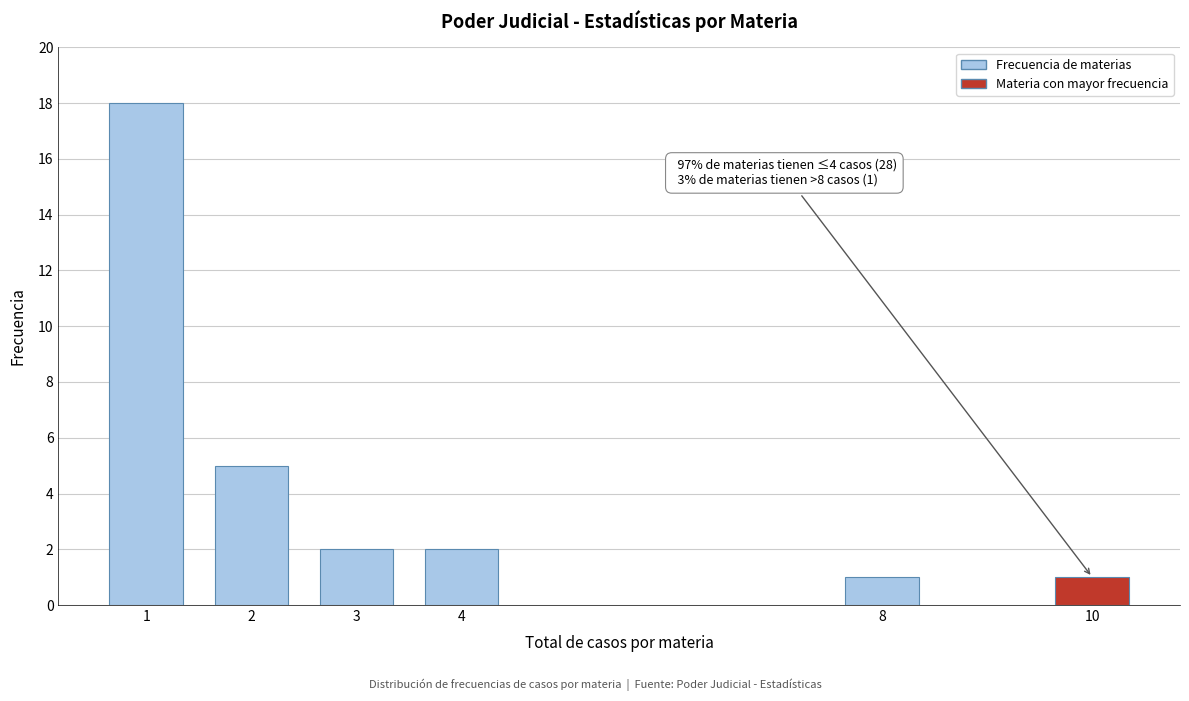

Reading left to right, transcribe all the data shown in this chart.

18	5	2	2	1	1